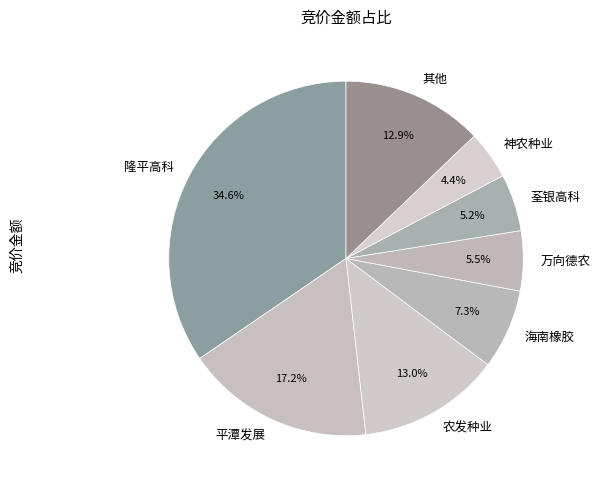

How many segments does this pie chart have?

8